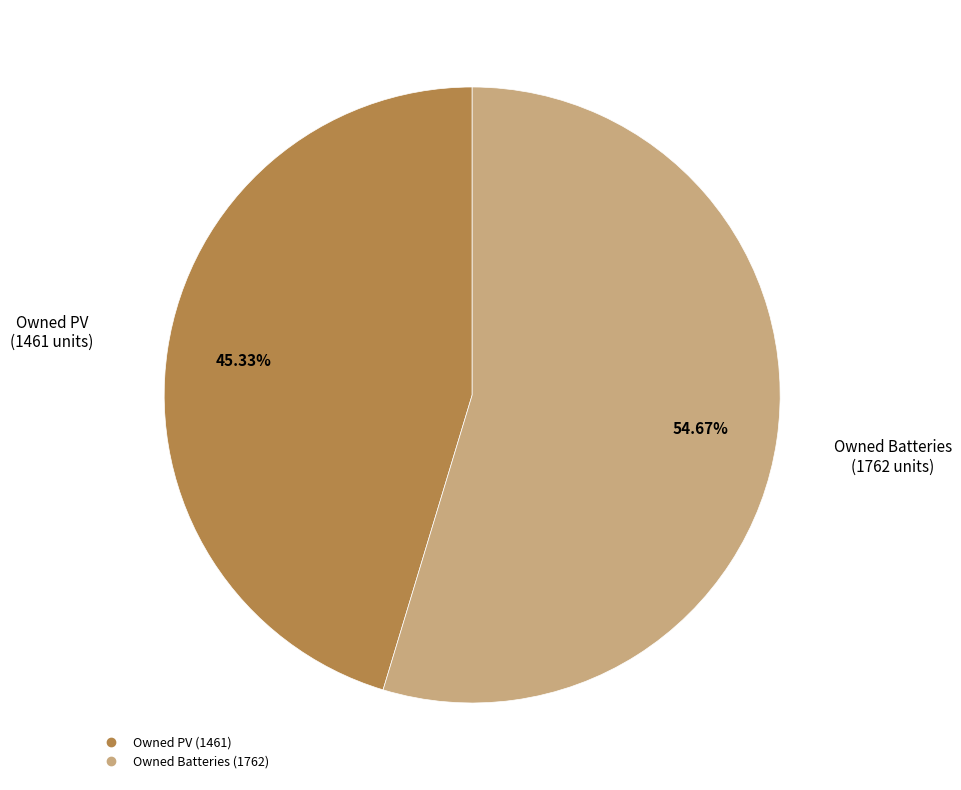

Is there a majority slice in this chart?

Yes